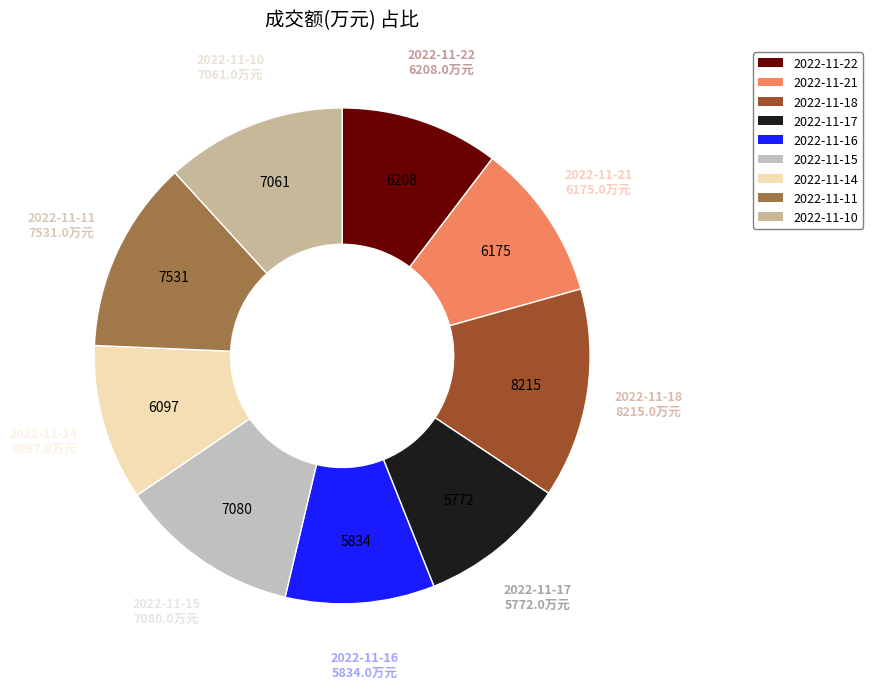

Which category has the biggest portion of the pie?

2022-11-18